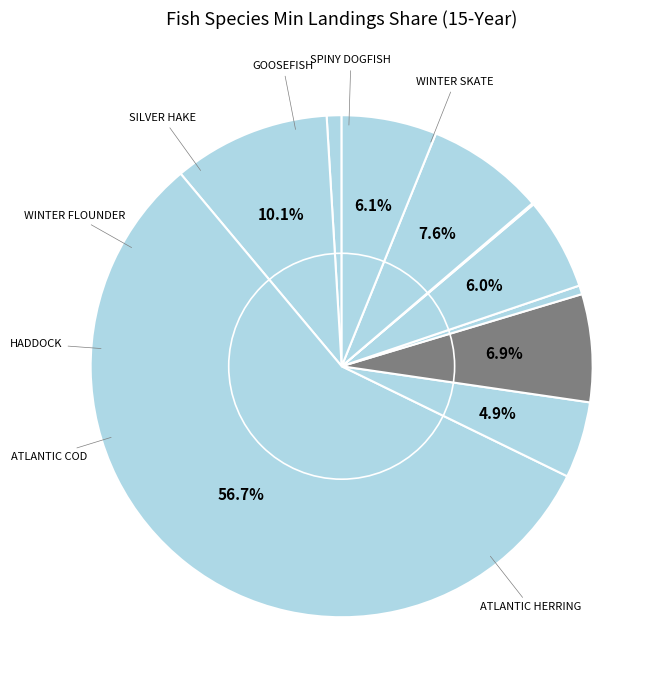

Which slice is the largest?

ATLANTIC HERRING